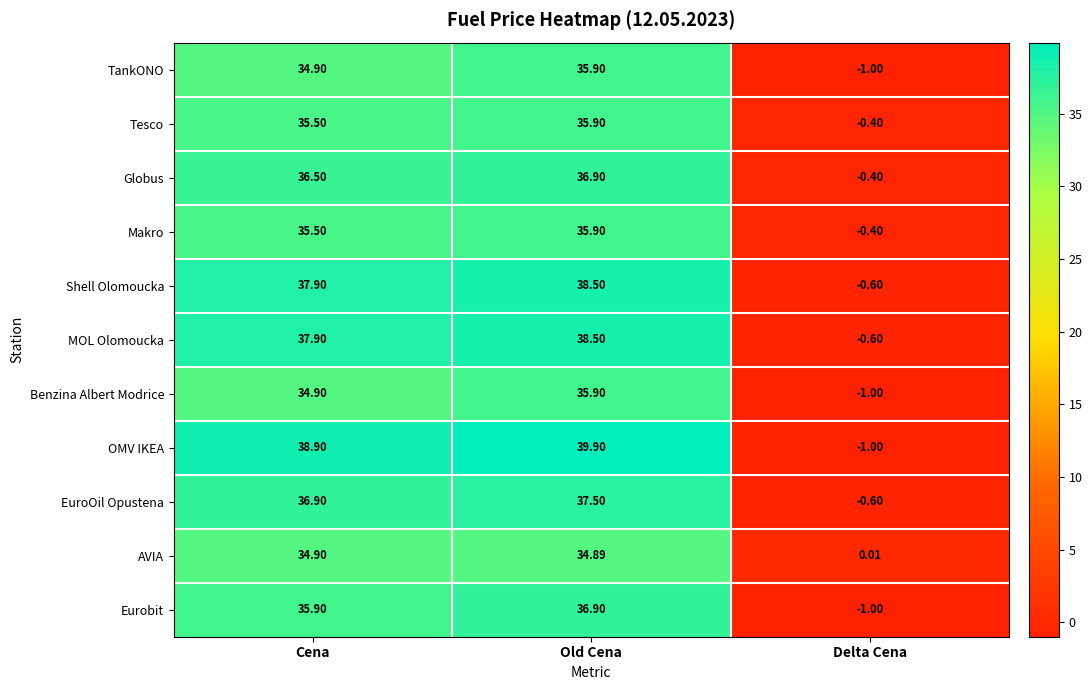

At which category does the chart reach its minimum across all series?

Delta Cena